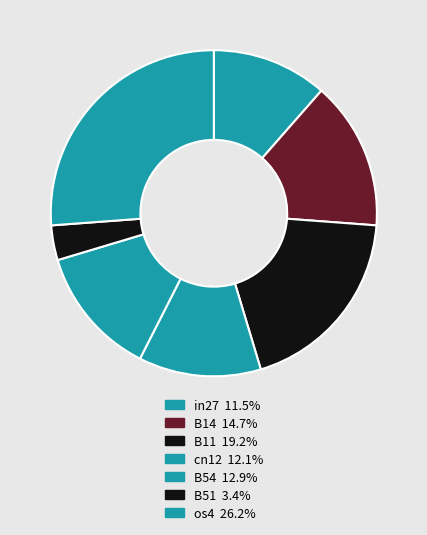

How many slices are in this pie chart?

7